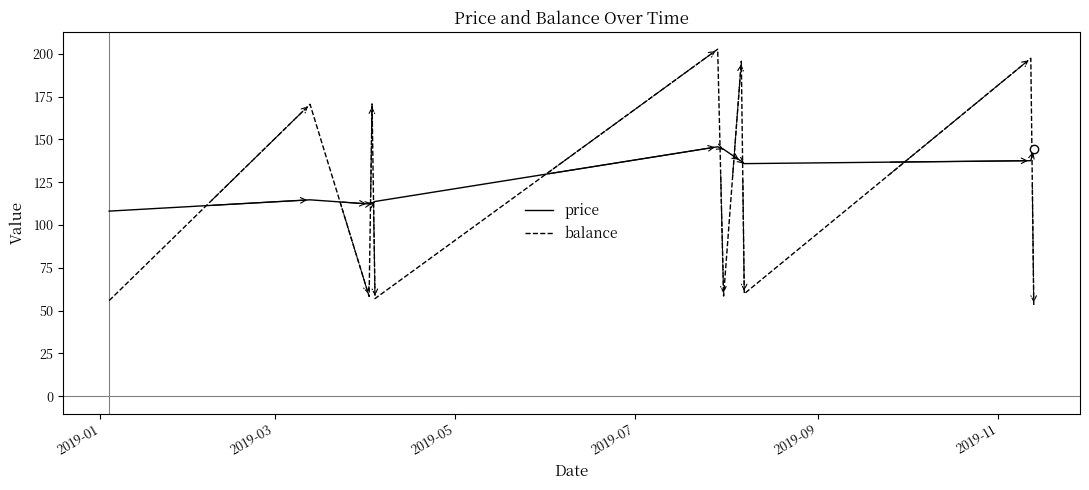

Which series has the widest spread of values?

balance